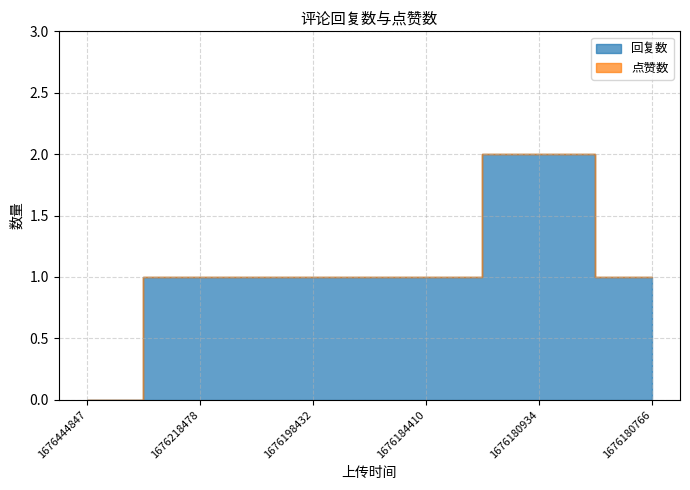

What is the total value across all series at 1676218478?

1